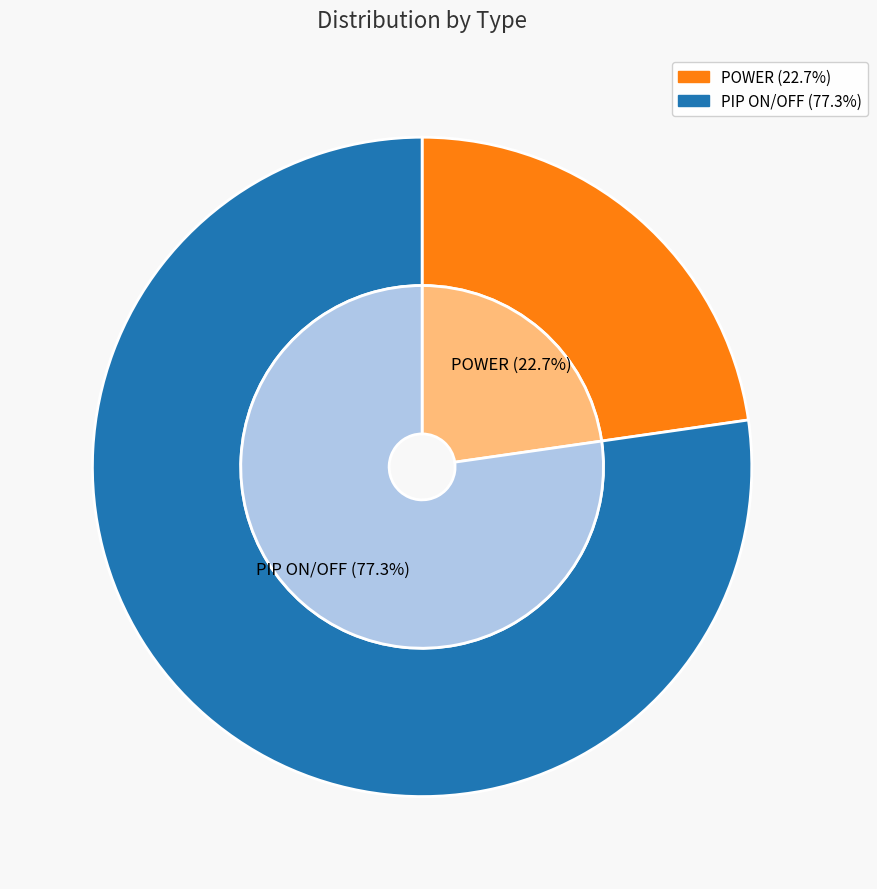

Combined, do PIP ON/OFF and POWER account for over 50%?

Yes